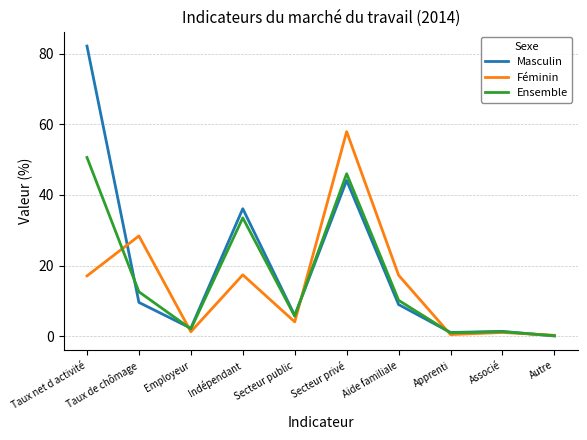

At which label does Ensemble reach its peak?

Taux net d activité